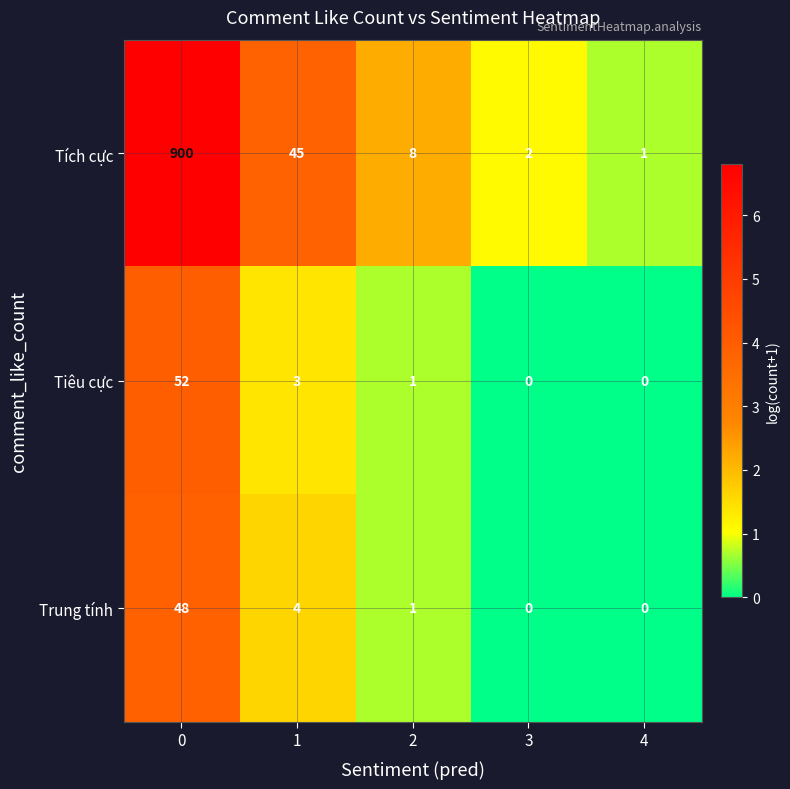

Reading left to right, extract all data points from this chart.

Tích cực: 900	45	8	2	1
Tiêu cực: 52	3	1	0	0
Trung tính: 48	4	1	0	0